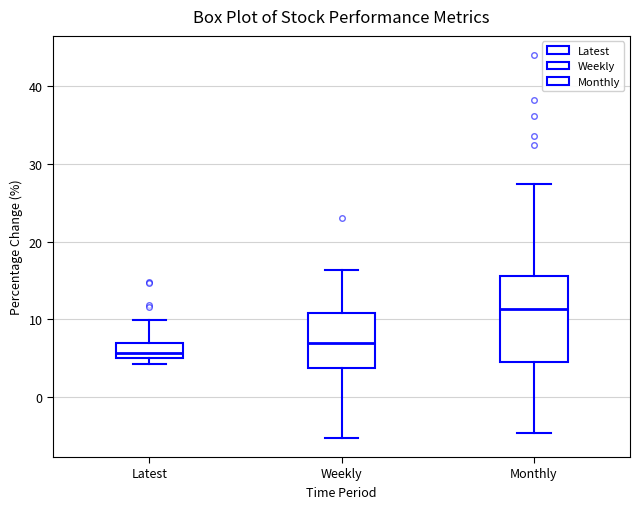

Comparing the boxes themselves (not the whiskers), which one is the tallest?

Monthly